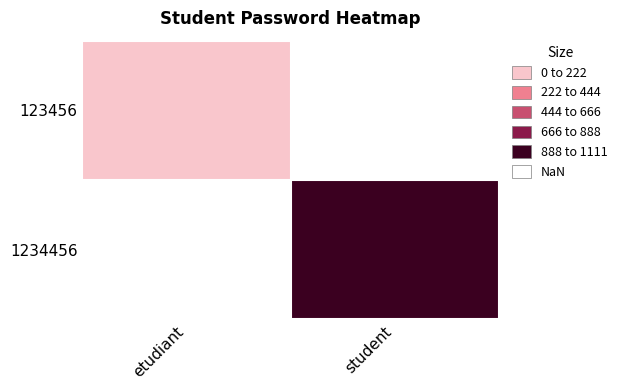

Rank the series at etudiant from highest to lowest value.

123456, 1234456